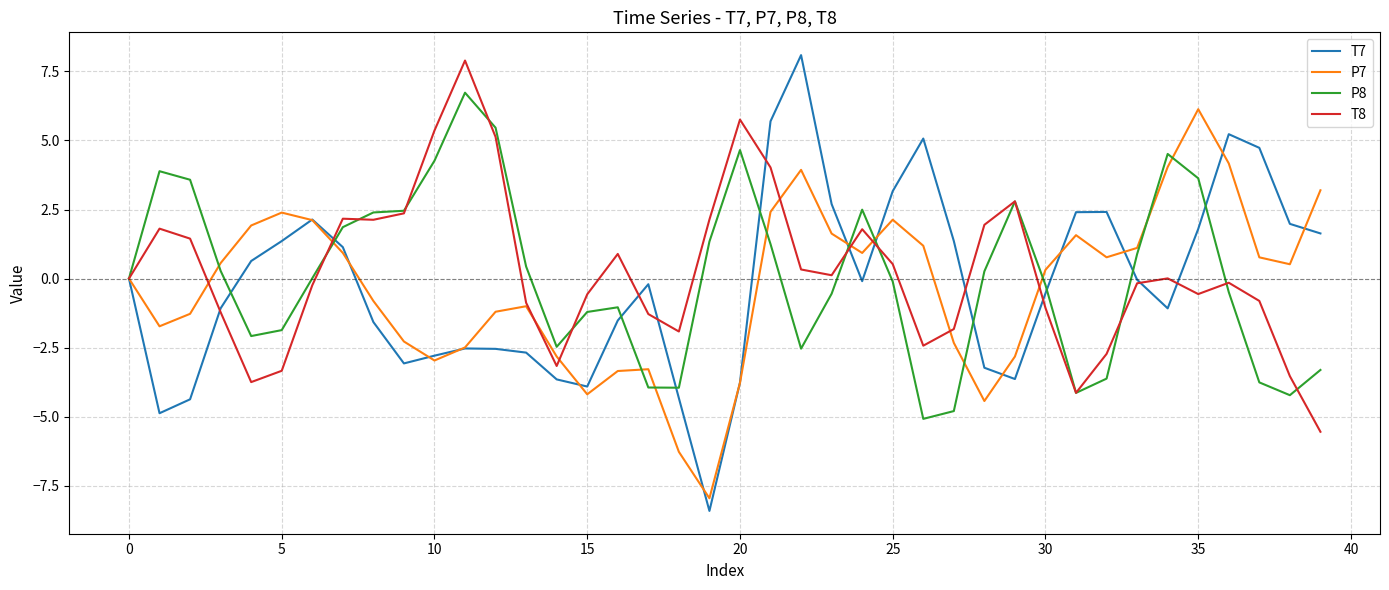

Is this an area chart (filled region under the line)?

No